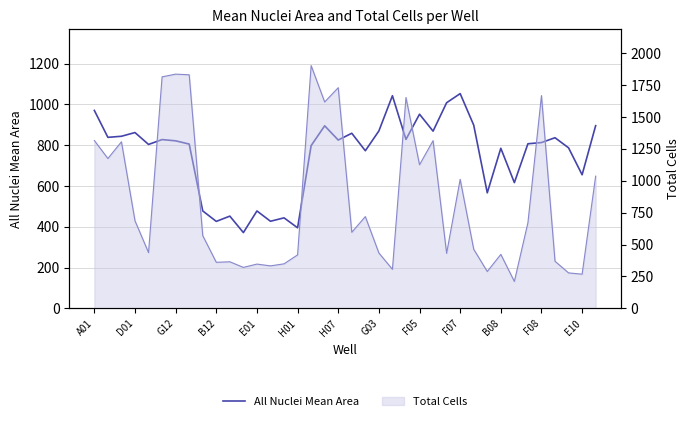

What is the change in value from D01 to 19?

+20.1